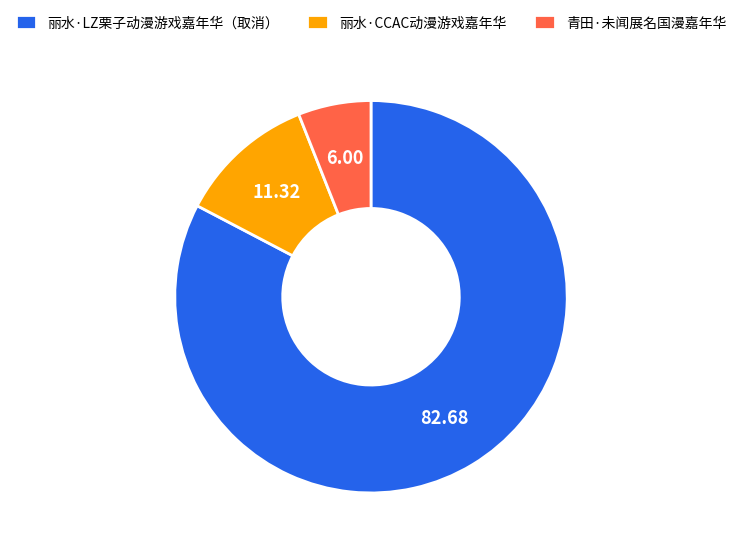

Do 丽水·LZ栗子动漫游戏嘉年华（取消） and 青田·未闻展名国漫嘉年华 together represent more than half of the pie?

Yes